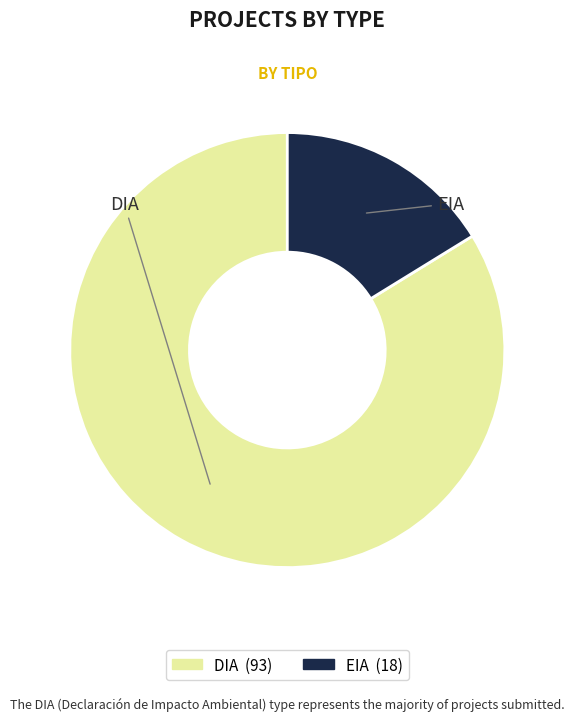

Do EIA and DIA together represent more than half of the pie?

Yes